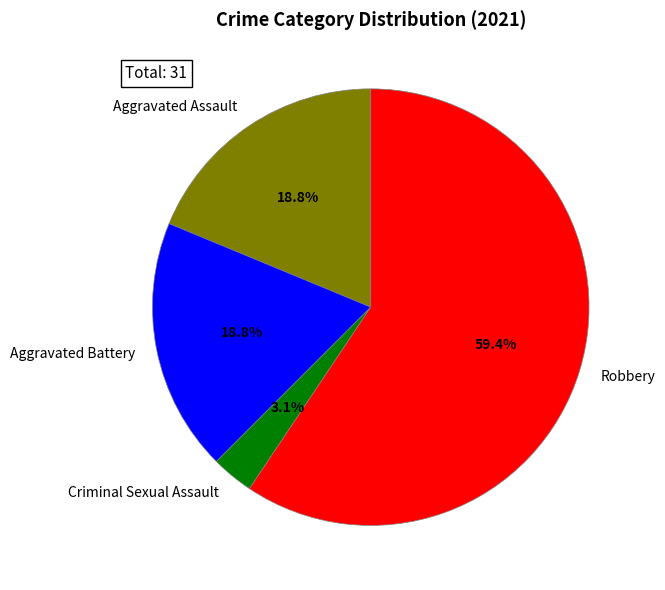

Does Robbery account for over 50% of the chart?

Yes